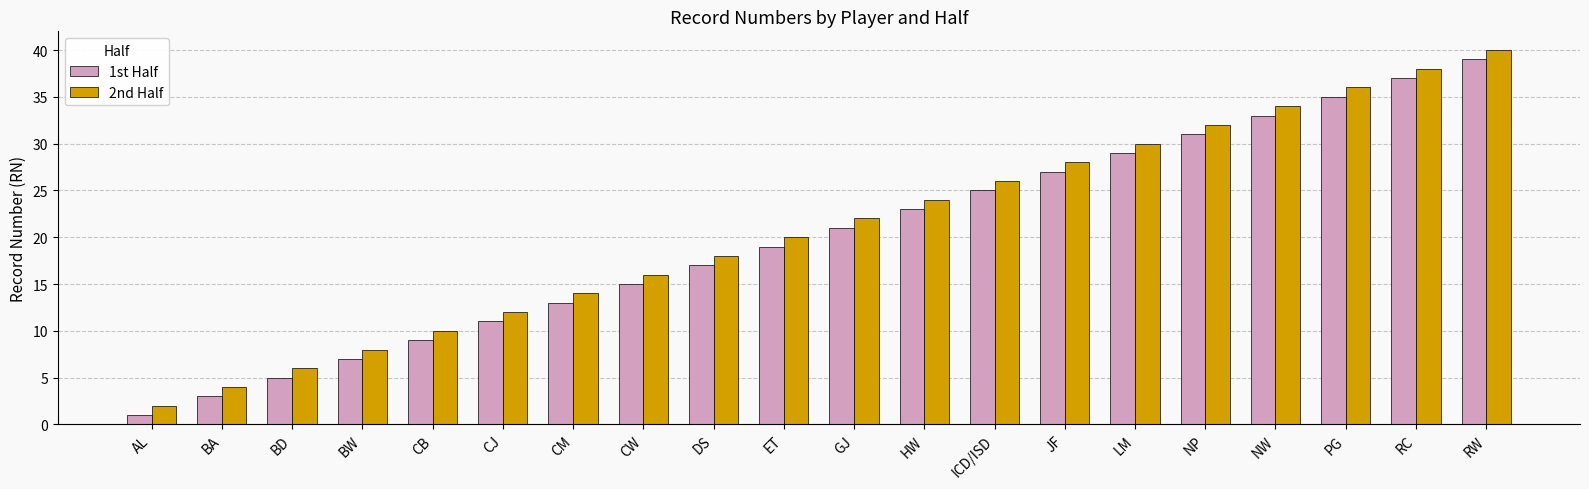

What is the difference between the second highest and minimum values in the 2nd Half series?

36